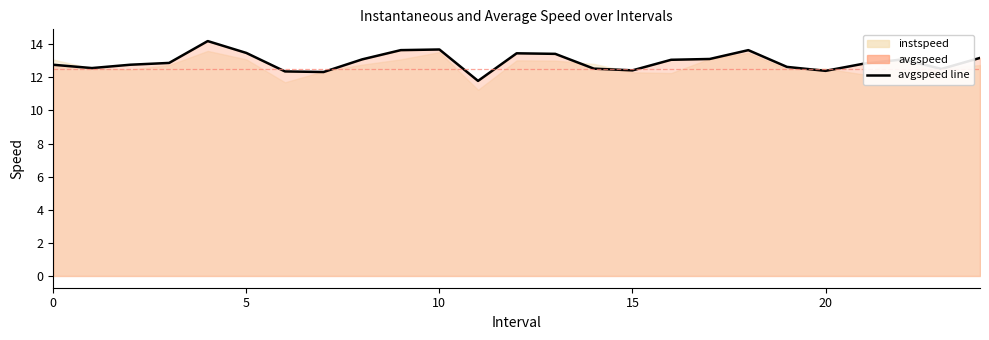

What is the average value?

12.9